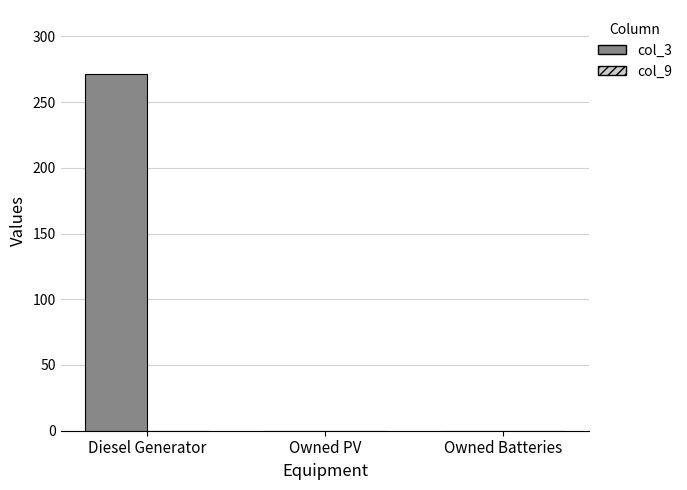

What is the change in value from Diesel Generator to Owned Batteries?

-271